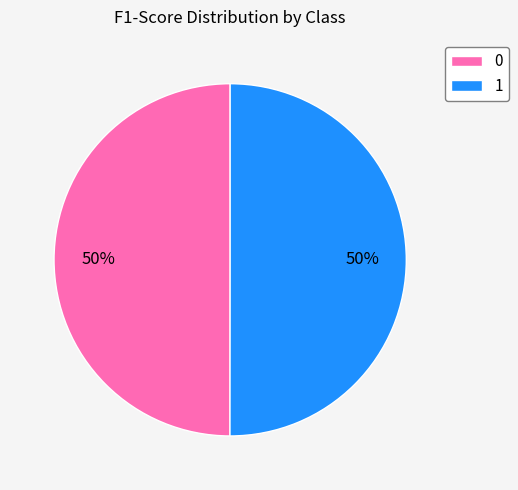

What percentage is the 0 slice, to the nearest percent?

50%